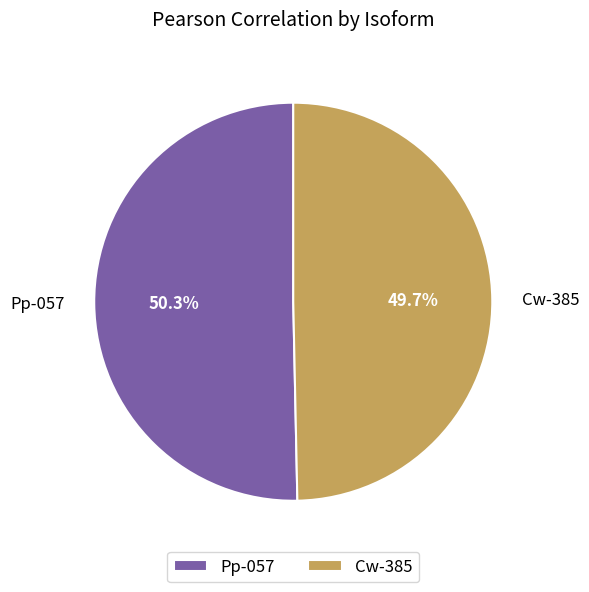

To the nearest percent, what is the average slice percentage?

50%